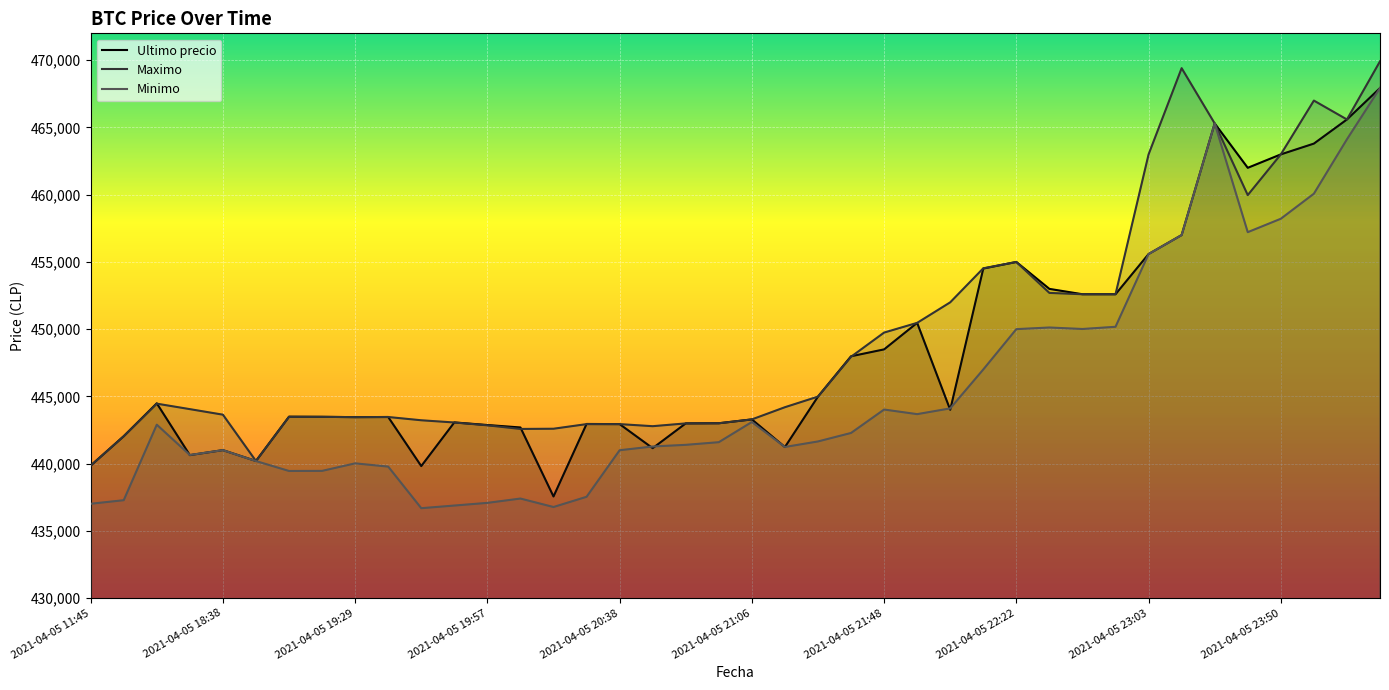

Reading left to right, transcribe all the data shown in this chart.

Ultimo precio: 2021-04-05 11:45=439856	2021-04-05 16:00=442042	2021-04-05 16:21=444489	2021-04-05 18:21=440637	2021-04-05 18:38=441009	2021-04-05 18:53=440200	2021-04-05 19:06=443496	2021-04-05 19:17=443485	2021-04-05 19:29=443462	2021-04-05 19:38=443472	2021-04-05 19:46=439823	2021-04-05 19:51=443069	2021-04-05 19:57=442876	2021-04-05 20:05=442693	2021-04-05 20:15=437562	2021-04-05 20:28=442954	2021-04-05 20:38=442943	2021-04-05 20:46=441154	2021-04-05 20:52=442996	2021-04-05 20:58=443007	2021-04-05 21:06=443293	2021-04-05 21:16=441238	2021-04-05 21:27=444989	2021-04-05 21:38=447988	2021-04-05 21:48=448500	2021-04-05 21:55=450472	2021-04-05 22:01=444005	2021-04-05 22:10=454509	2021-04-05 22:22=454999	2021-04-05 22:34=452998	2021-04-05 22:45=452600	2021-04-05 22:55=452599	2021-04-05 23:03=455589	2021-04-05 23:13=457000	2021-04-05 23:26=465301	2021-04-05 23:39=462000	2021-04-05 23:50=462999	2021-04-05 23:59=463801	2021-04-06 00:23=465595	2021-04-06 00:42=467932
Maximo: 2021-04-05 11:45=439856	2021-04-05 16:00=442042	2021-04-05 16:21=444464	2021-04-05 18:21=444057	2021-04-05 18:38=443645	2021-04-05 18:53=440200	2021-04-05 19:06=443485	2021-04-05 19:17=443485	2021-04-05 19:29=443462	2021-04-05 19:38=443472	2021-04-05 19:46=443229	2021-04-05 19:51=443064	2021-04-05 19:57=442853	2021-04-05 20:05=442584	2021-04-05 20:15=442600	2021-04-05 20:28=442943	2021-04-05 20:38=442943	2021-04-05 20:46=442789	2021-04-05 20:52=442996	2021-04-05 20:58=443007	2021-04-05 21:06=443293	2021-04-05 21:16=444200	2021-04-05 21:27=444989	2021-04-05 21:38=447951	2021-04-05 21:48=449750	2021-04-05 21:55=450472	2021-04-05 22:01=451999	2021-04-05 22:10=454529	2021-04-05 22:22=454999	2021-04-05 22:34=452699	2021-04-05 22:45=452599	2021-04-05 22:55=452599	2021-04-05 23:03=462998	2021-04-05 23:13=469410	2021-04-05 23:26=465301	2021-04-05 23:39=459972	2021-04-05 23:50=462999	2021-04-05 23:59=467000	2021-04-06 00:23=465595	2021-04-06 00:42=469917
Minimo: 2021-04-05 11:45=437021	2021-04-05 16:00=437285	2021-04-05 16:21=442900	2021-04-05 18:21=440648	2021-04-05 18:38=441009	2021-04-05 18:53=440196	2021-04-05 19:06=439459	2021-04-05 19:17=439466	2021-04-05 19:29=440025	2021-04-05 19:38=439783	2021-04-05 19:46=436692	2021-04-05 19:51=436888	2021-04-05 19:57=437087	2021-04-05 20:05=437408	2021-04-05 20:15=436779	2021-04-05 20:28=437538	2021-04-05 20:38=441000	2021-04-05 20:46=441280	2021-04-05 20:52=441402	2021-04-05 20:58=441599	2021-04-05 21:06=443100	2021-04-05 21:16=441243	2021-04-05 21:27=441654	2021-04-05 21:38=442285	2021-04-05 21:48=444027	2021-04-05 21:55=443685	2021-04-05 22:01=444112	2021-04-05 22:10=447006	2021-04-05 22:22=450005	2021-04-05 22:34=450127	2021-04-05 22:45=450016	2021-04-05 22:55=450180	2021-04-05 23:03=455589	2021-04-05 23:13=457000	2021-04-05 23:26=465300	2021-04-05 23:39=457215	2021-04-05 23:50=458213	2021-04-05 23:59=460076	2021-04-06 00:23=464121	2021-04-06 00:42=467932